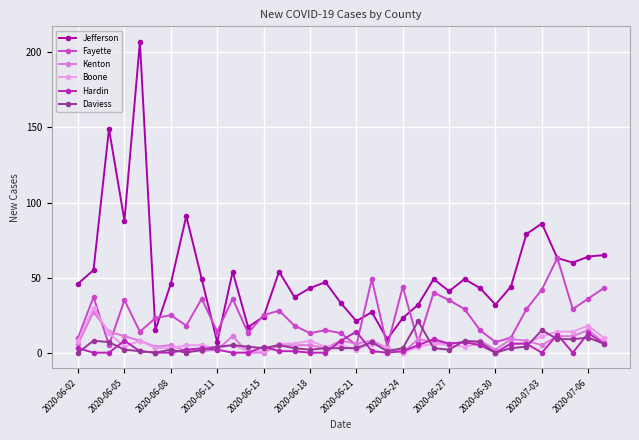

True or false: Jefferson and Hardin intersect in this chart.

False